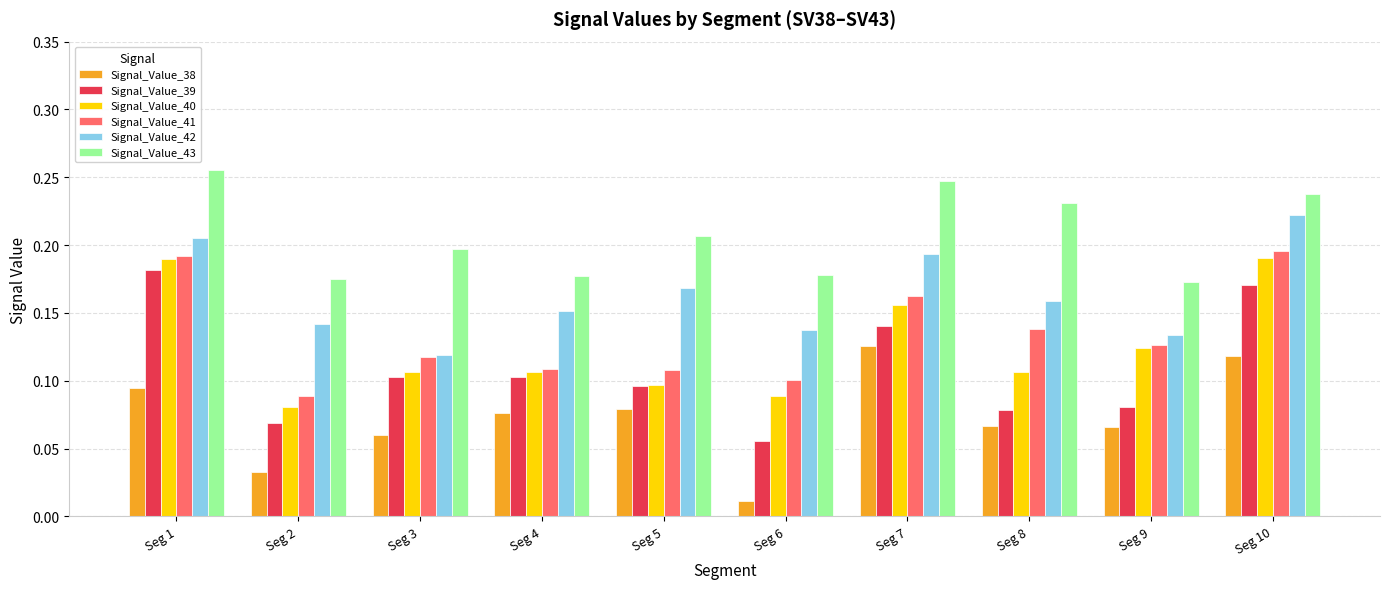

Is the value of Signal_Value_39 at Seg 1 greater than the value of Signal_Value_43 at Seg 7?

No